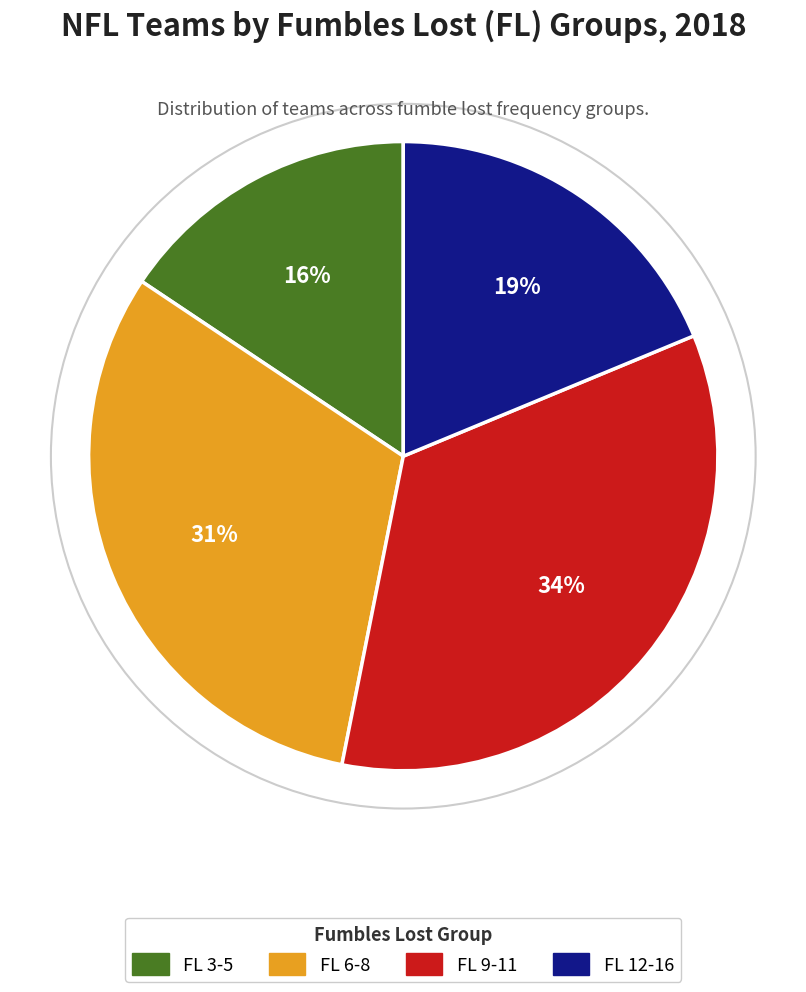

Count the number of slices in the pie.

4